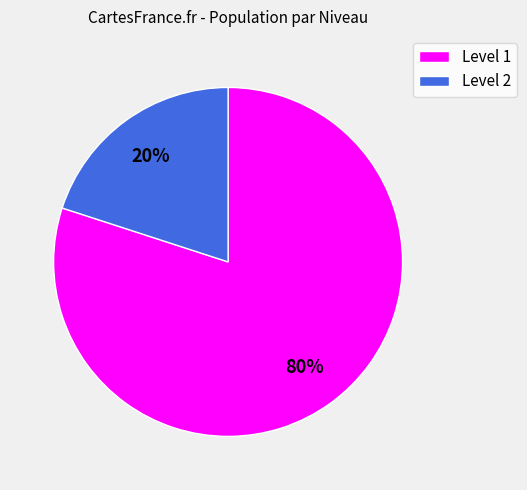

To the nearest percent, what portion does Level 2 represent?

20%